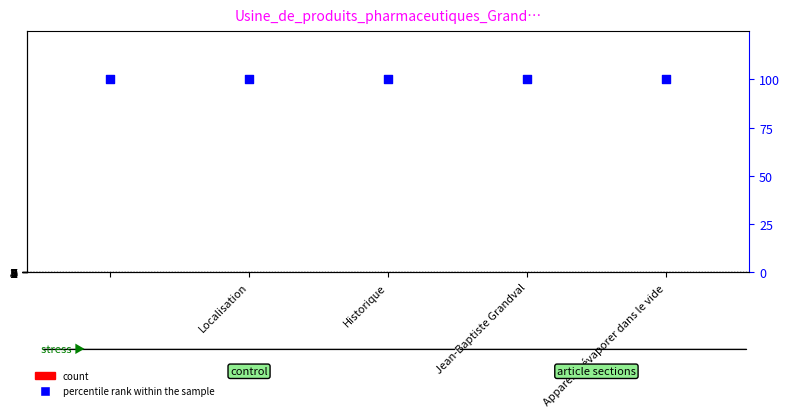

At which category is the sum across all series the highest?

Appareil à évaporer dans le vide